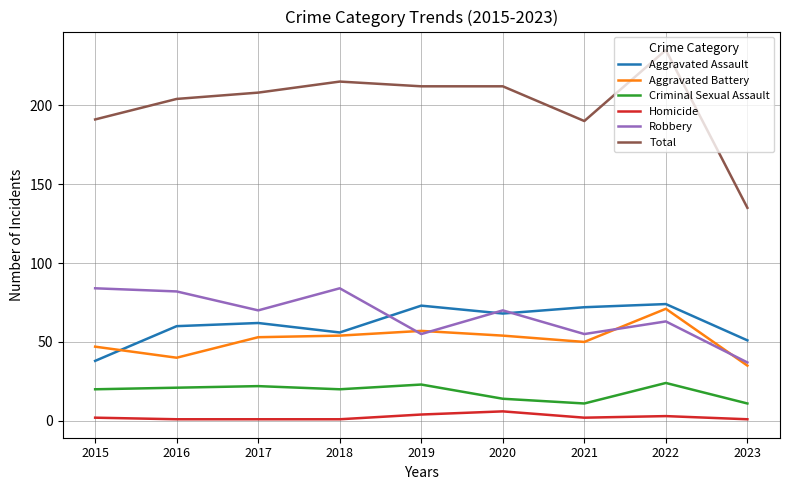

Is the value of Robbery at 2020 greater than the value of Aggravated Assault at 2015?

Yes